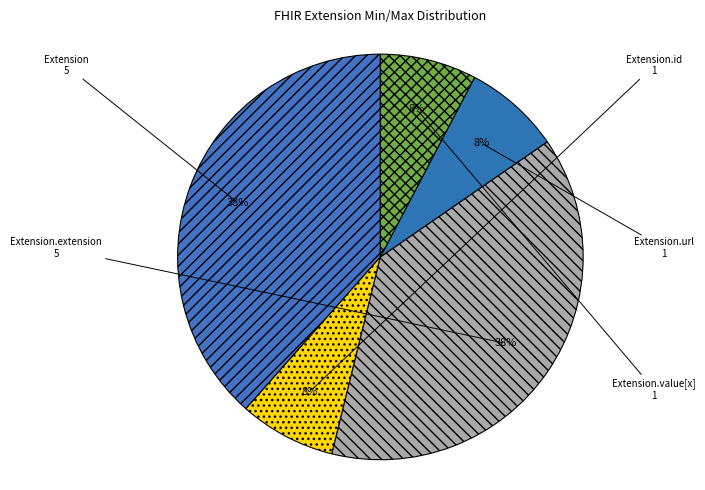

Approximately how many times larger is the value at Extension.url compared to Extension.id?

1.0